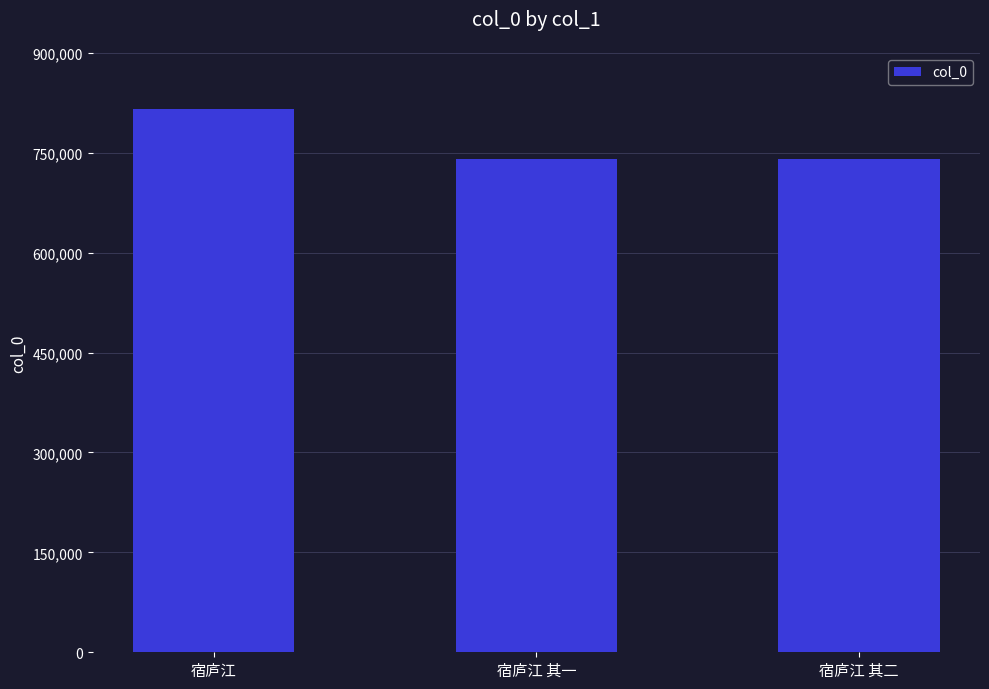

What is the change in value from 宿庐江 to 宿庐江 其一?

-75089